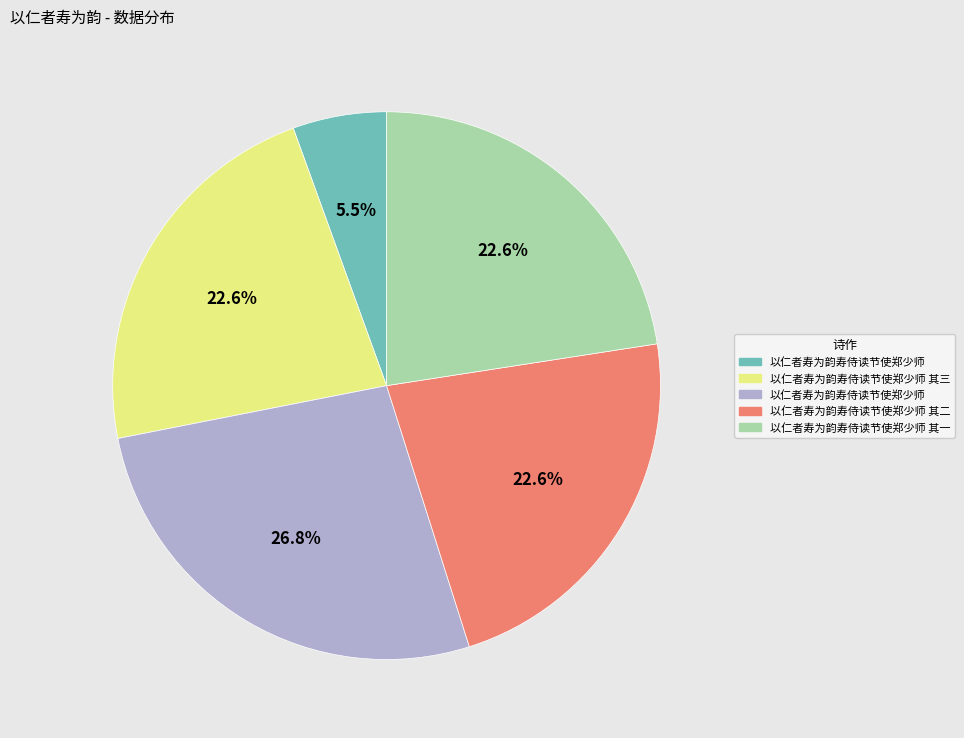

Is there a majority slice in this chart?

No